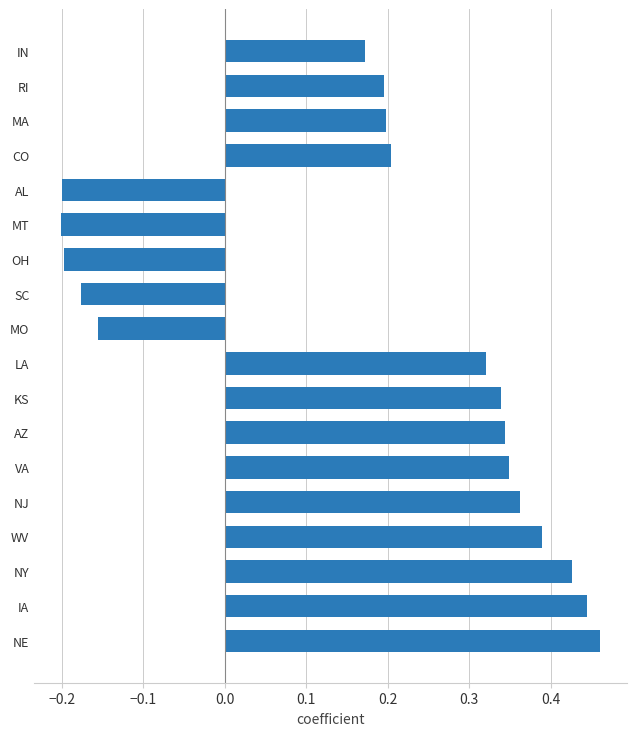

What is the difference between the maximum and minimum values?

0.7